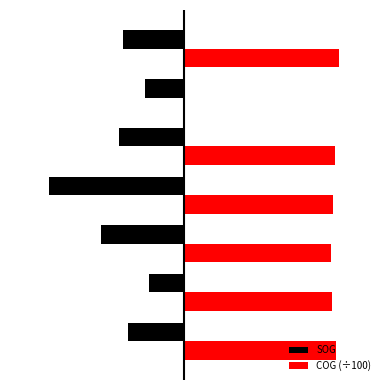

What is the difference between the maximum and second lowest values in the SOG series?

1.1